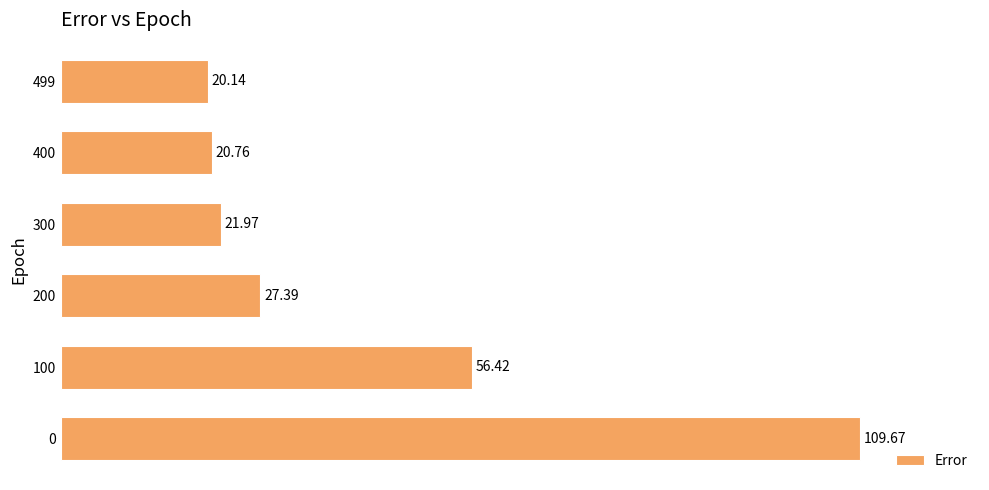

List the labels in order of value, smallest first.

499, 400, 300, 200, 100, 0